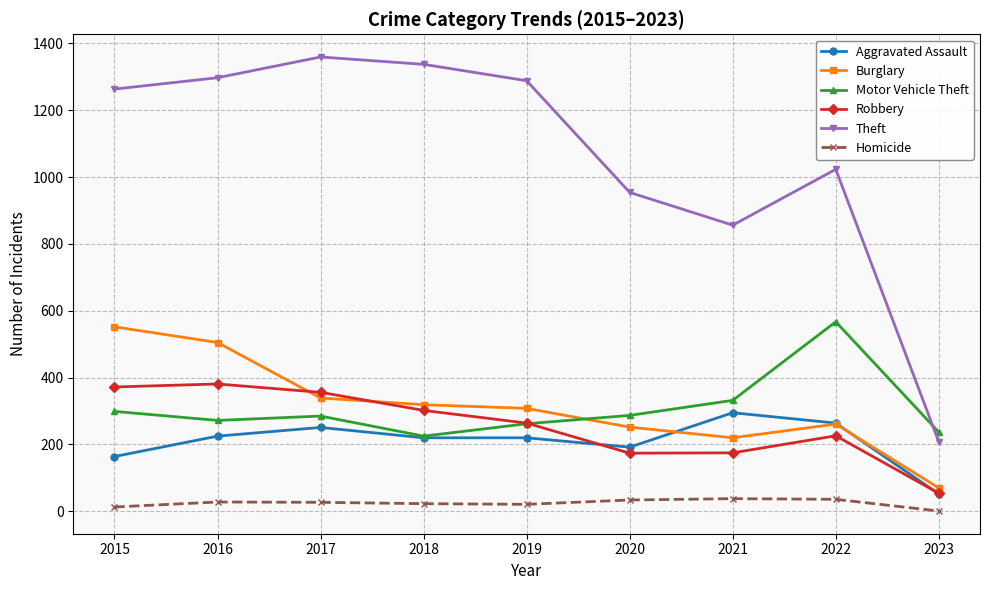

What is the difference between the Burglary values at 2022 and 2016?

244